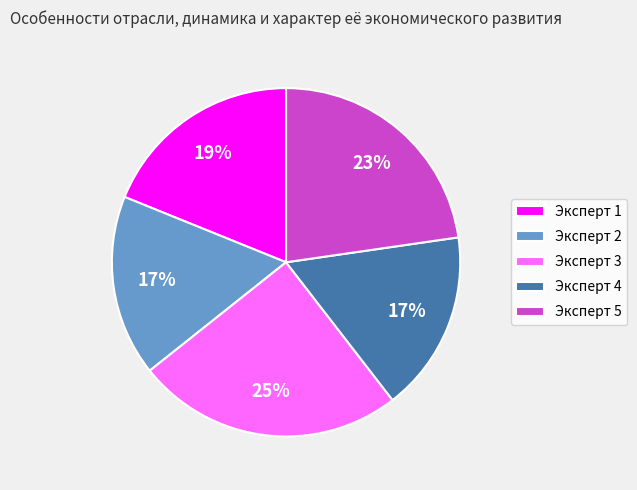

Which slice is the largest?

Эксперт 3